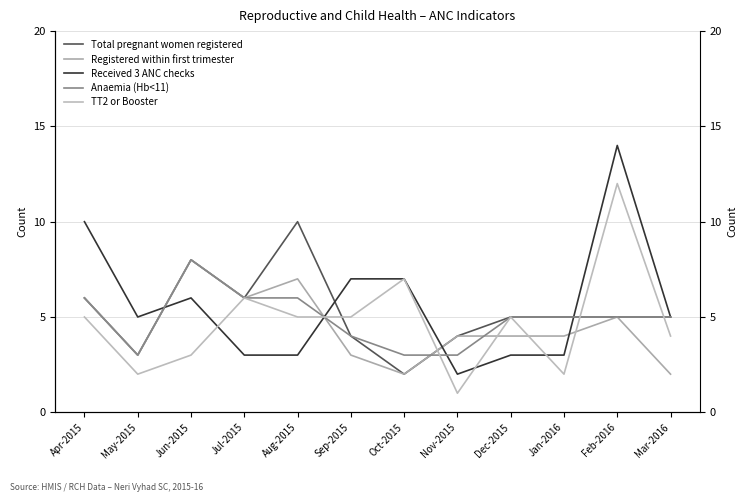

How many times do Received 3 ANC checks and Anaemia (Hb<11) cross each other?

4